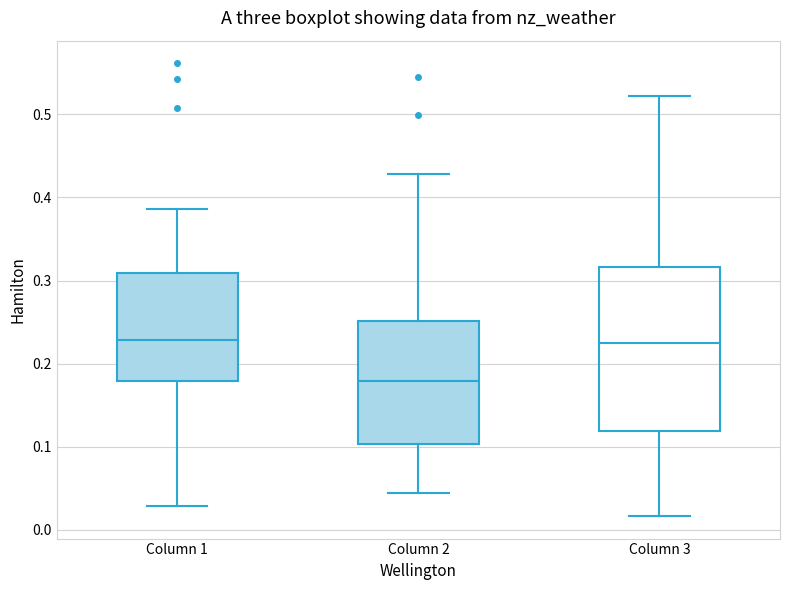

Where does the upper whisker of the box for Column 2 end on the y-axis? The values are not printed on the chart, so give them approximately, as read against the axis.

0.43